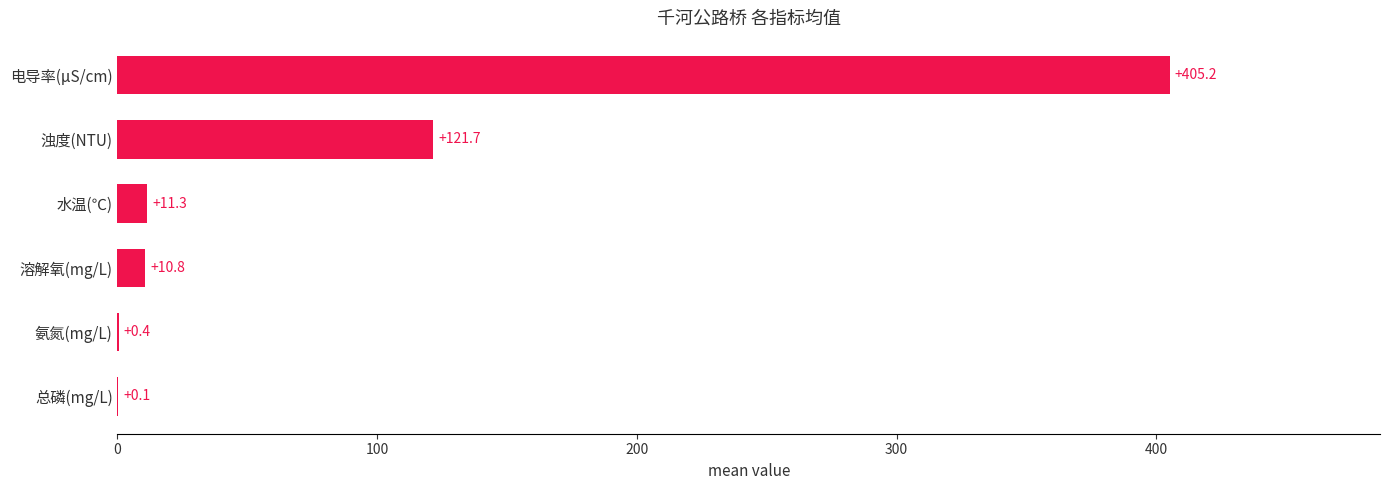

How many categories are shown in the chart?

6